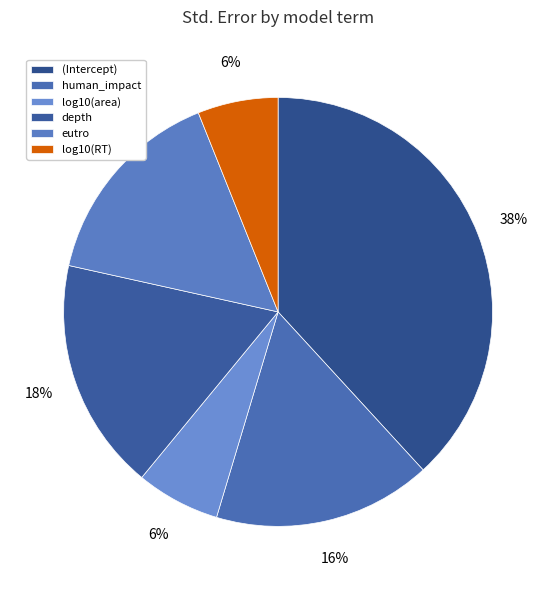

Does any single category account for the majority?

No